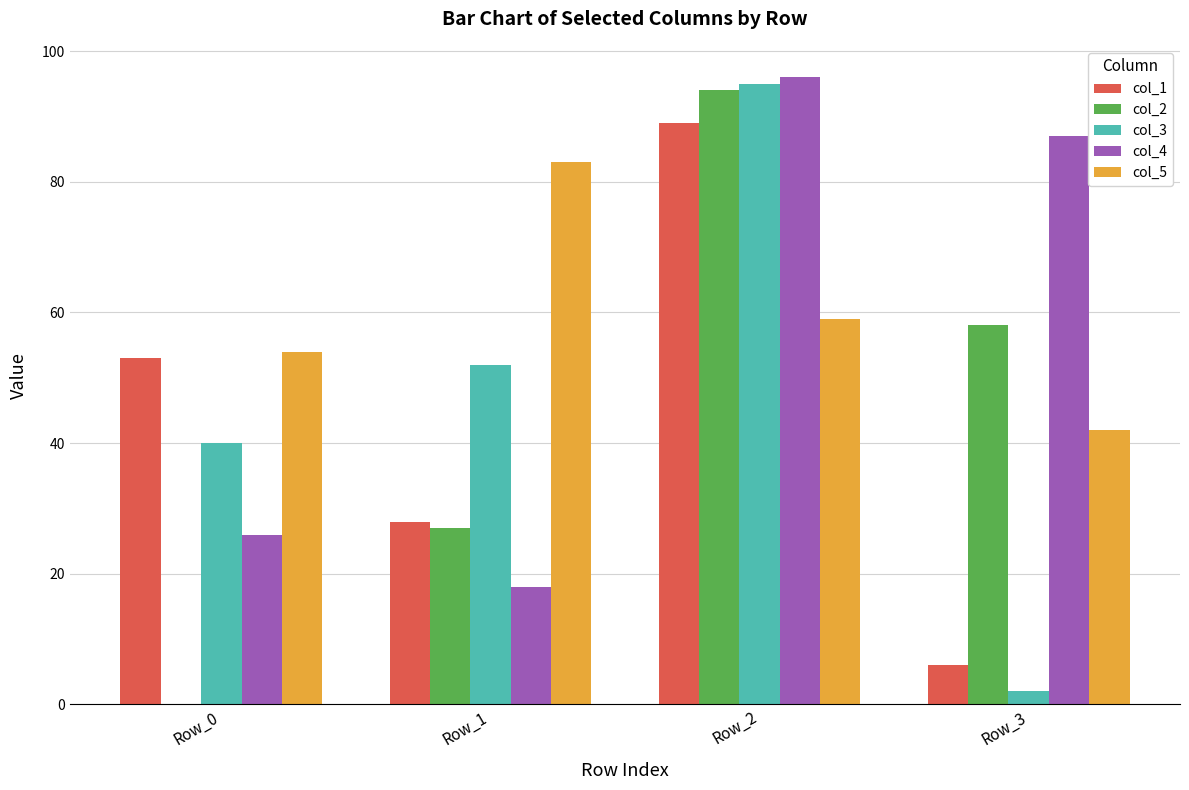

Count the number of categories in the chart.

4